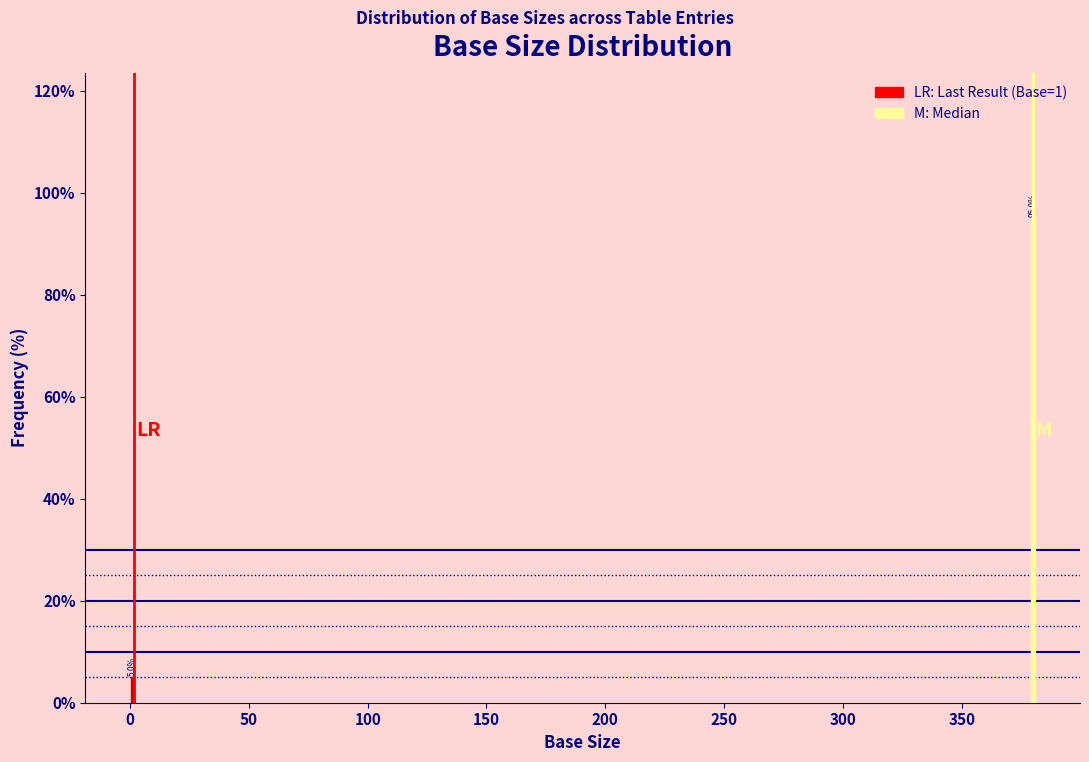

Reading left to right, what are all the values shown in this chart?

0=5	350=95